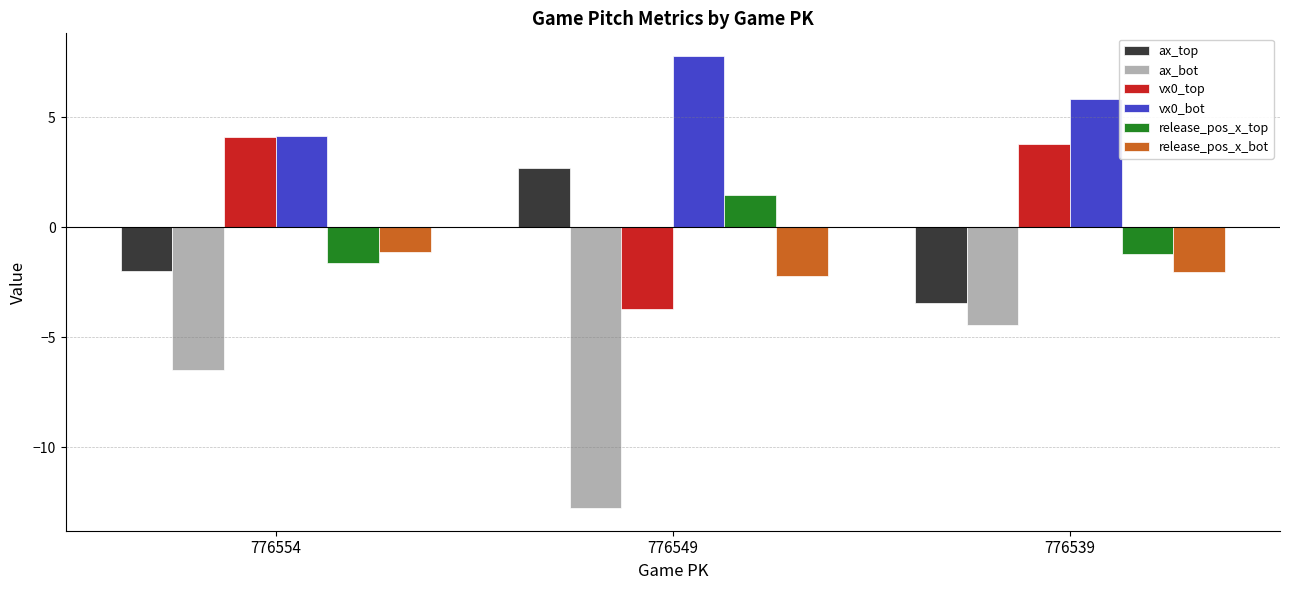

Which series has the widest spread of values?

ax_bot